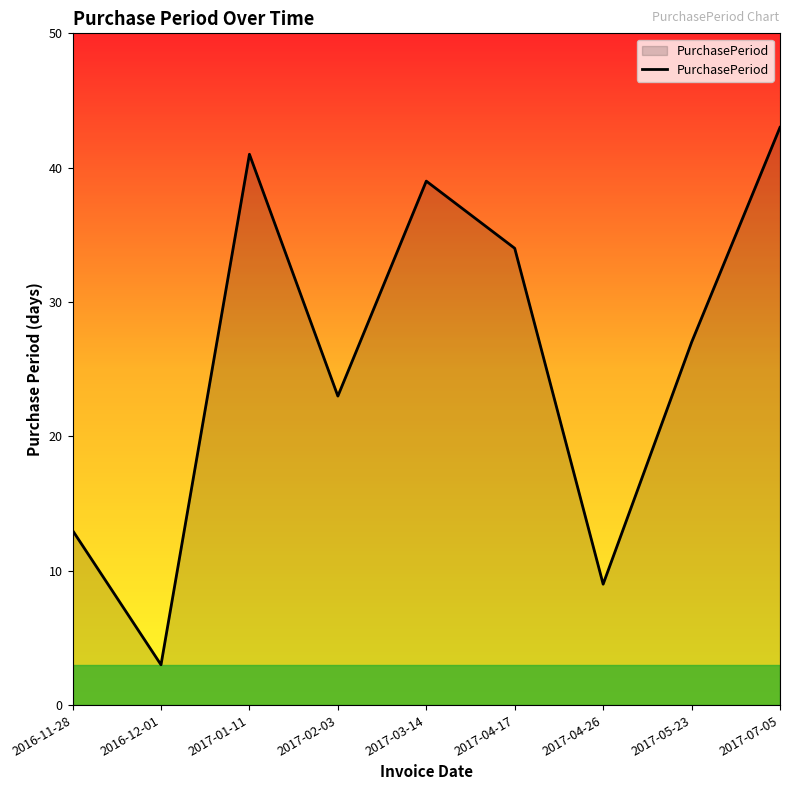

Reading left to right, extract all data points from this chart.

2016-11-28=13	2016-12-01=3	2017-01-11=41	2017-02-03=23	2017-03-14=39	2017-04-17=34	2017-04-26=9	2017-05-23=27	2017-07-05=43